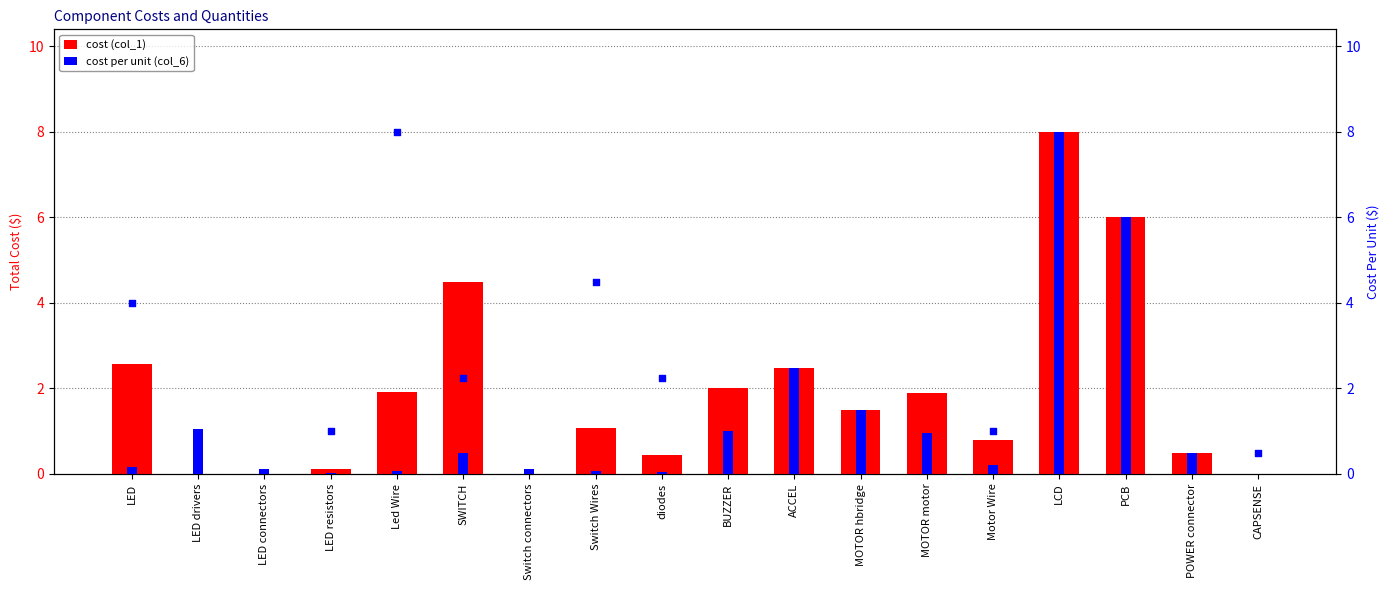

What are all the series names shown in the legend?

cost (col_1), cost per unit (col_6)